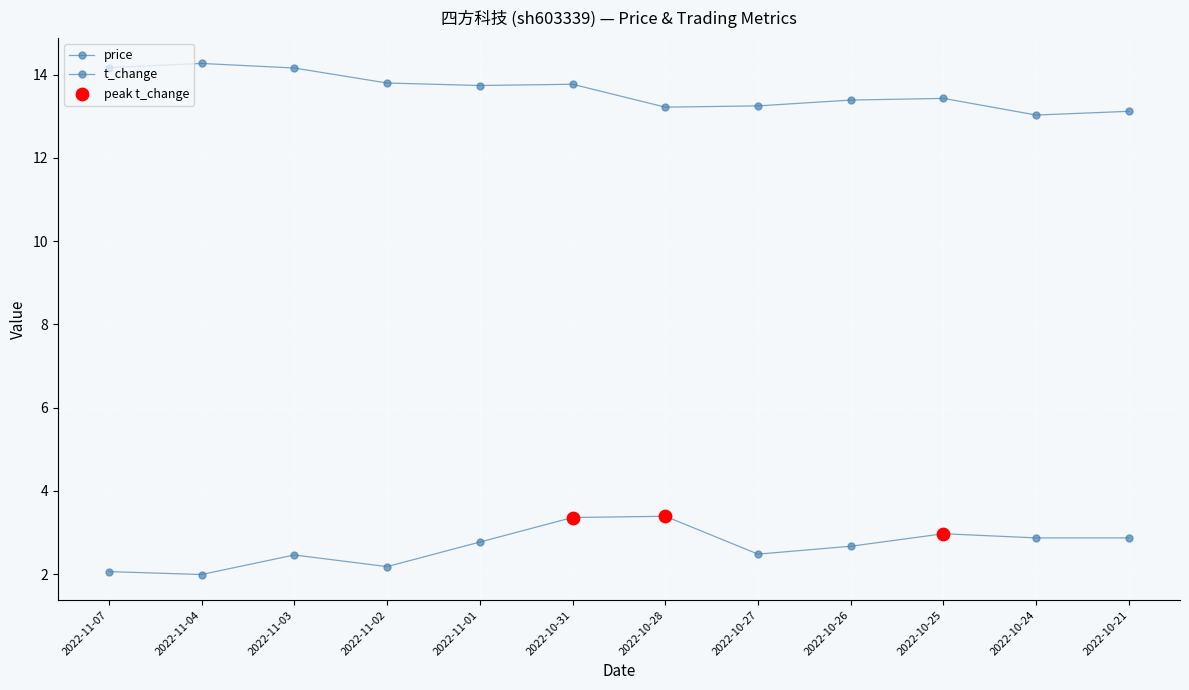

Count the number of categories in the chart.

12